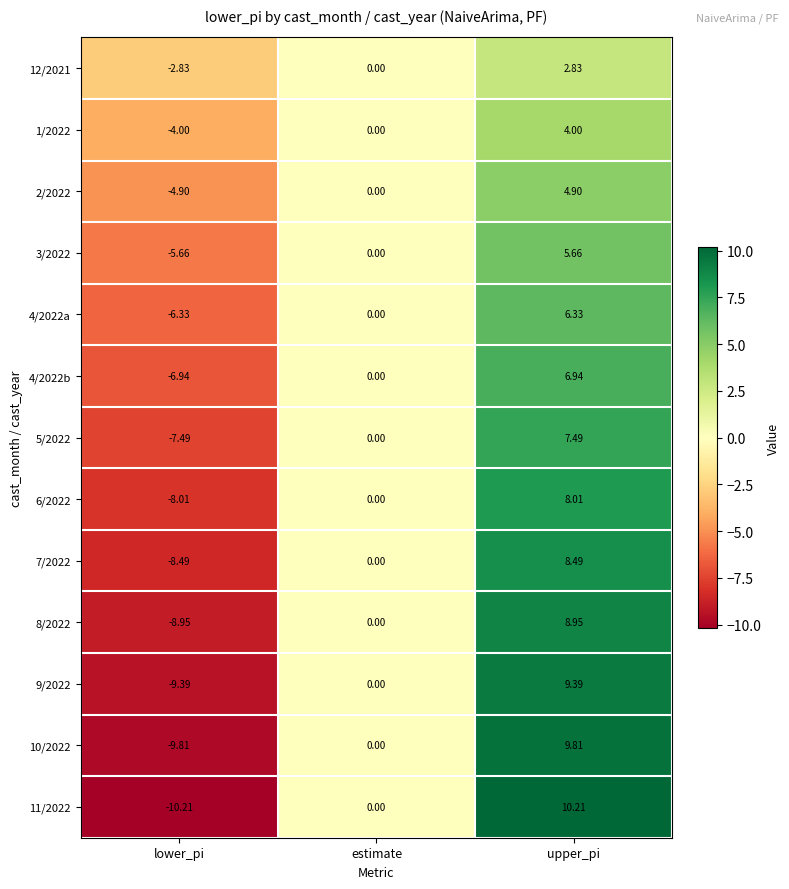

Rank the categories by 8/2022 value from lowest to highest.

lower_pi, estimate, upper_pi